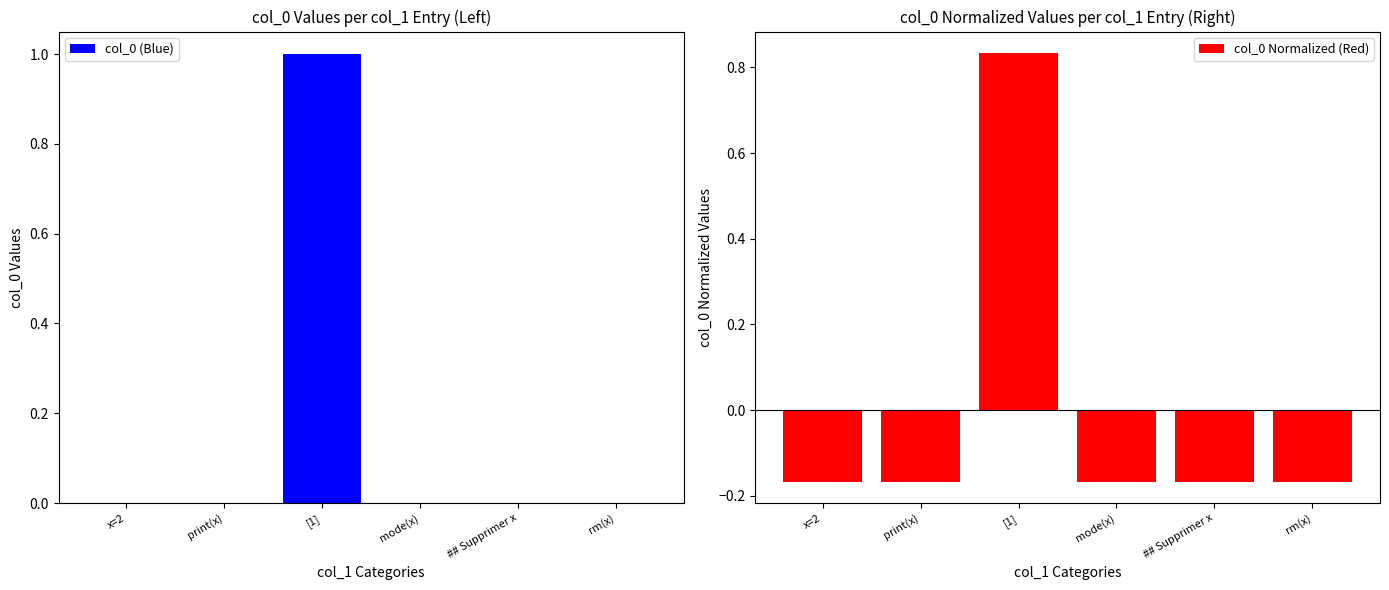

What are all the series names shown in the legend?

col_0 (Blue), col_0 Normalized (Red)